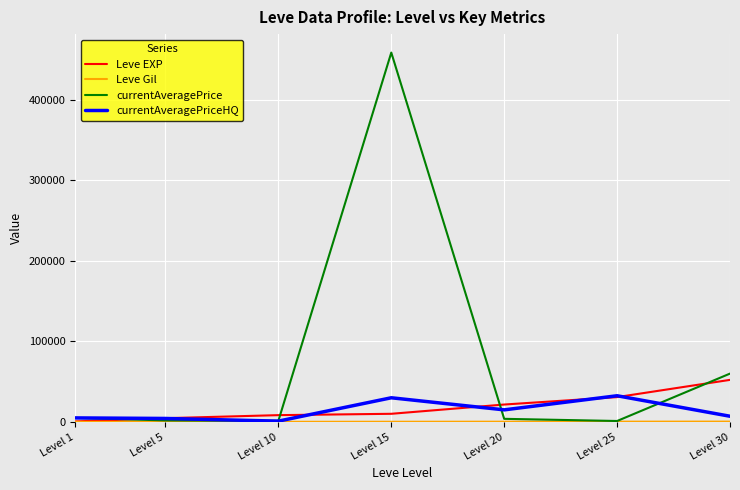

Which series has the largest range (max minus min)?

currentAveragePrice